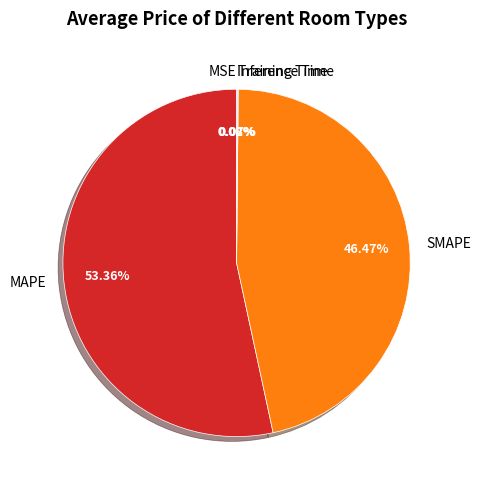

Is there any slice that represents more than half of the pie?

Yes